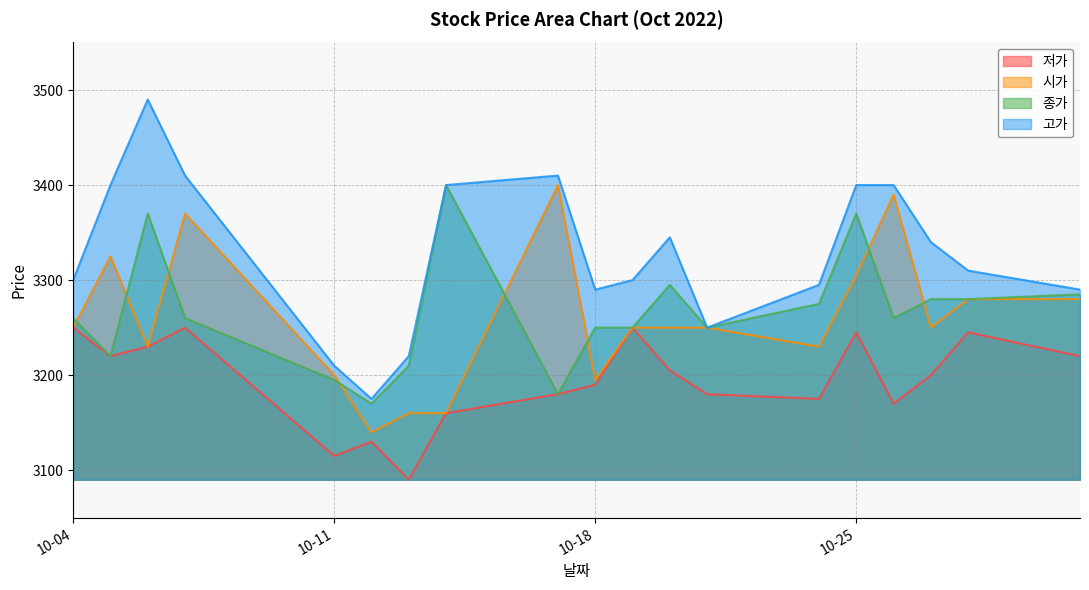

Reading left to right, extract all data points from this chart.

저가: 3250	3220	3230	3250	3115	3130	3090	3160	3180	3190	3250	3205	3180	3175	3245	3170	3200	3245	3220
시가: 3250	3325	3230	3370	3200	3140	3160	3160	3400	3195	3250	3250	3250	3230	3305	3390	3250	3280	3280
종가: 3260	3220	3370	3260	3195	3170	3210	3400	3180	3250	3250	3295	3250	3275	3370	3260	3280	3280	3285
고가: 3300	3400	3490	3410	3210	3175	3220	3400	3410	3290	3300	3345	3250	3295	3400	3400	3340	3310	3290